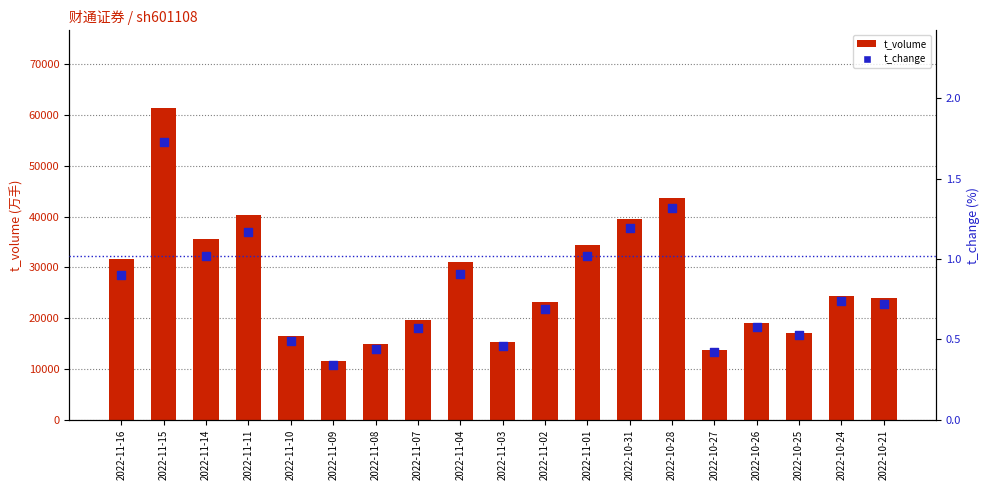

Which series contains the highest Y value?

t_volume